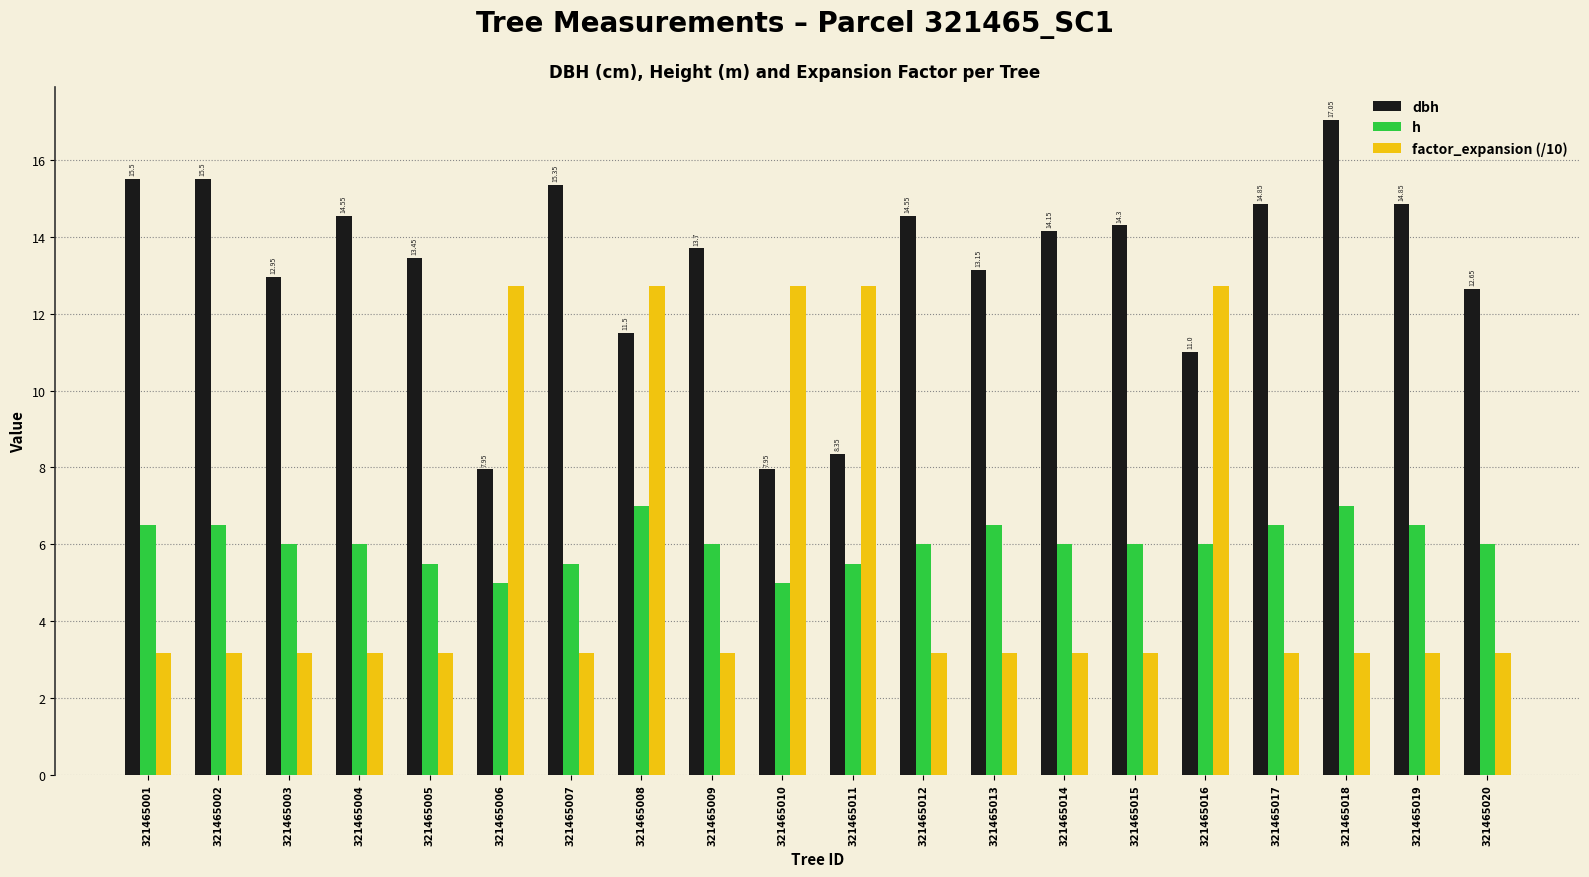

Is it true that h equals 6.0 at 321465015?

True